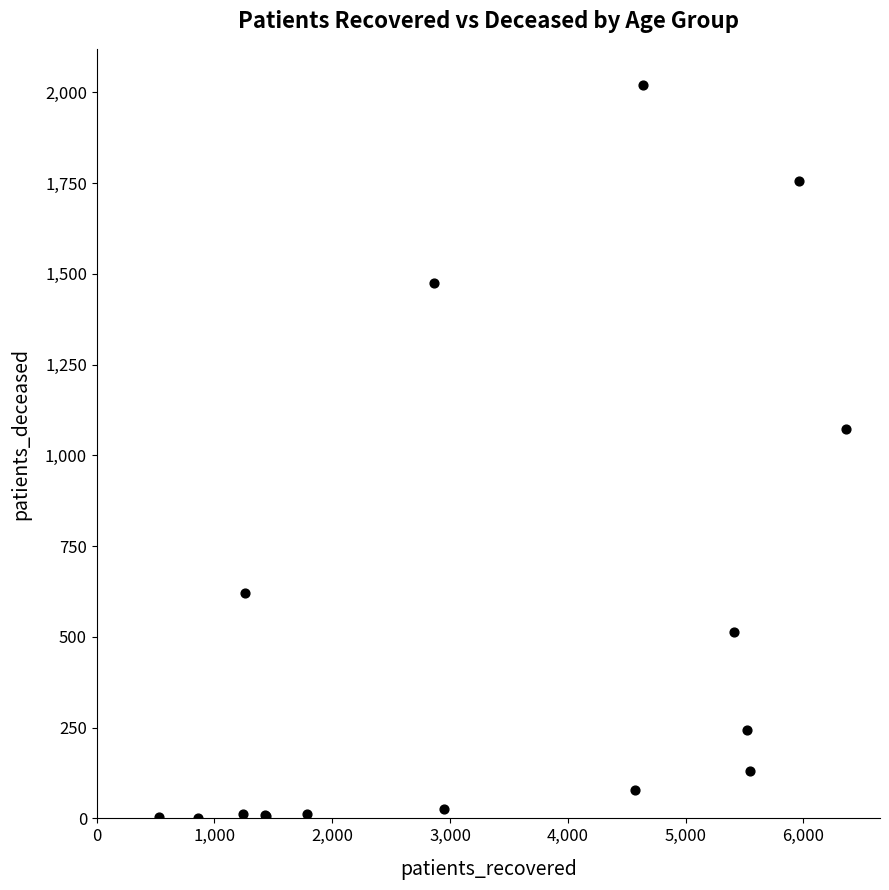

What Y value in the scatter plot is closest to 1010?

1074